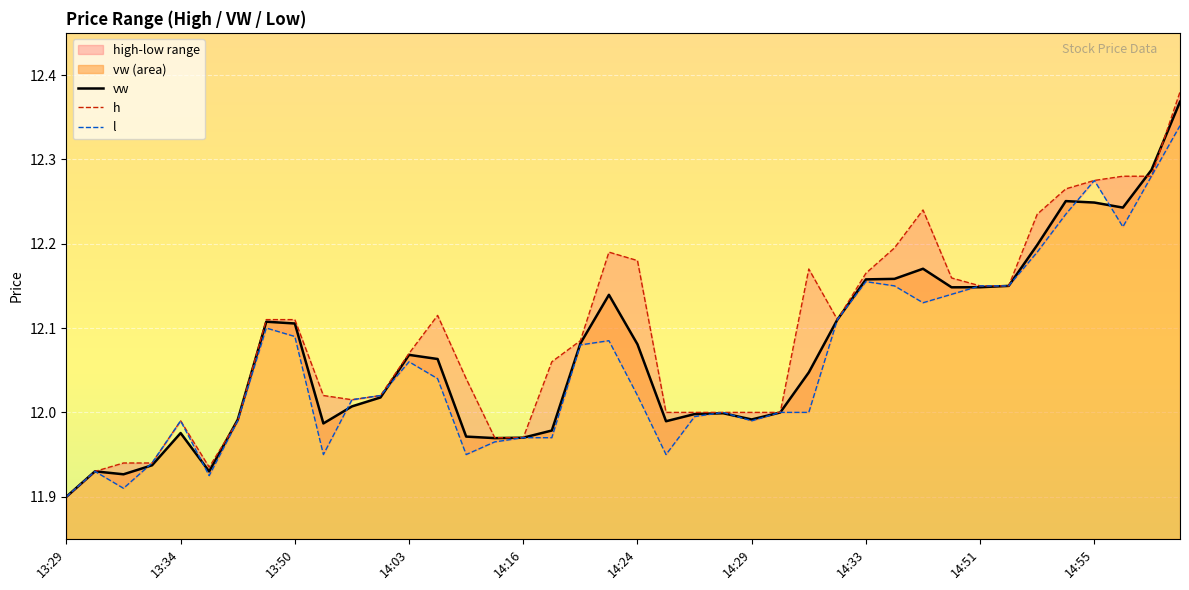

What is the sum of the vw values at 26 and 17?

24.0